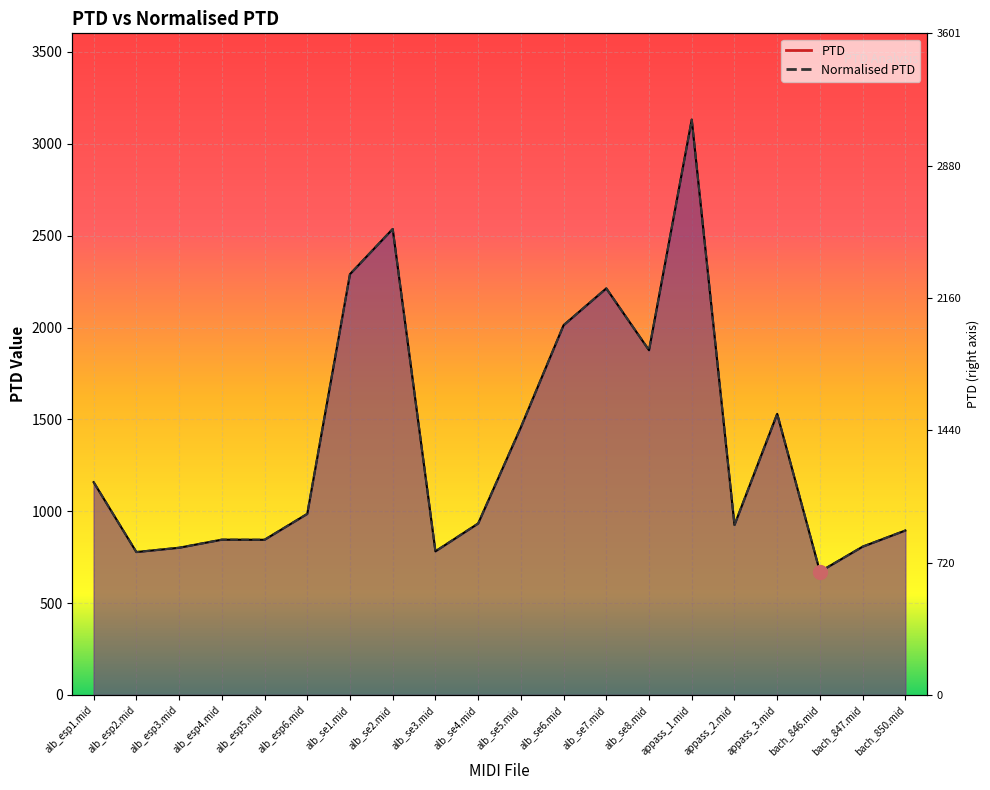

What are all the series names shown in the legend?

PTD, Normalised PTD